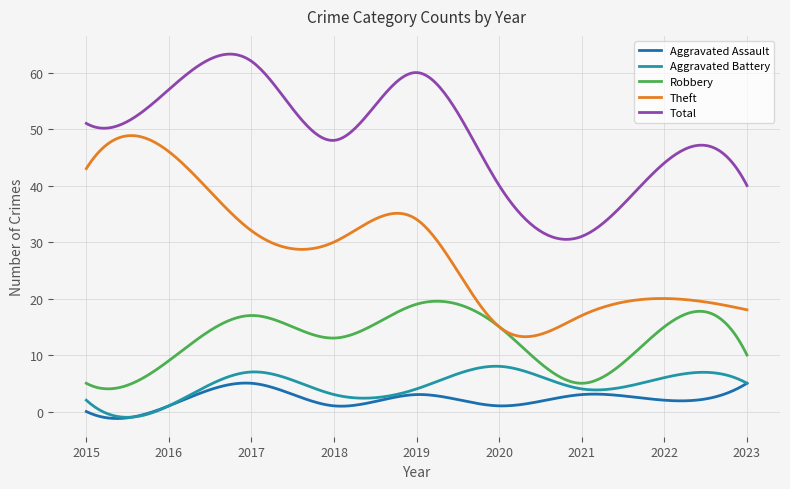

Which series has the largest total across all categories?

Total